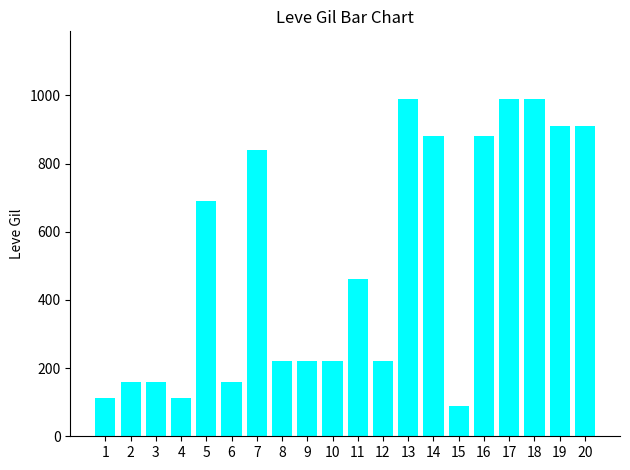

Which has a higher value, 14 or 5?

14